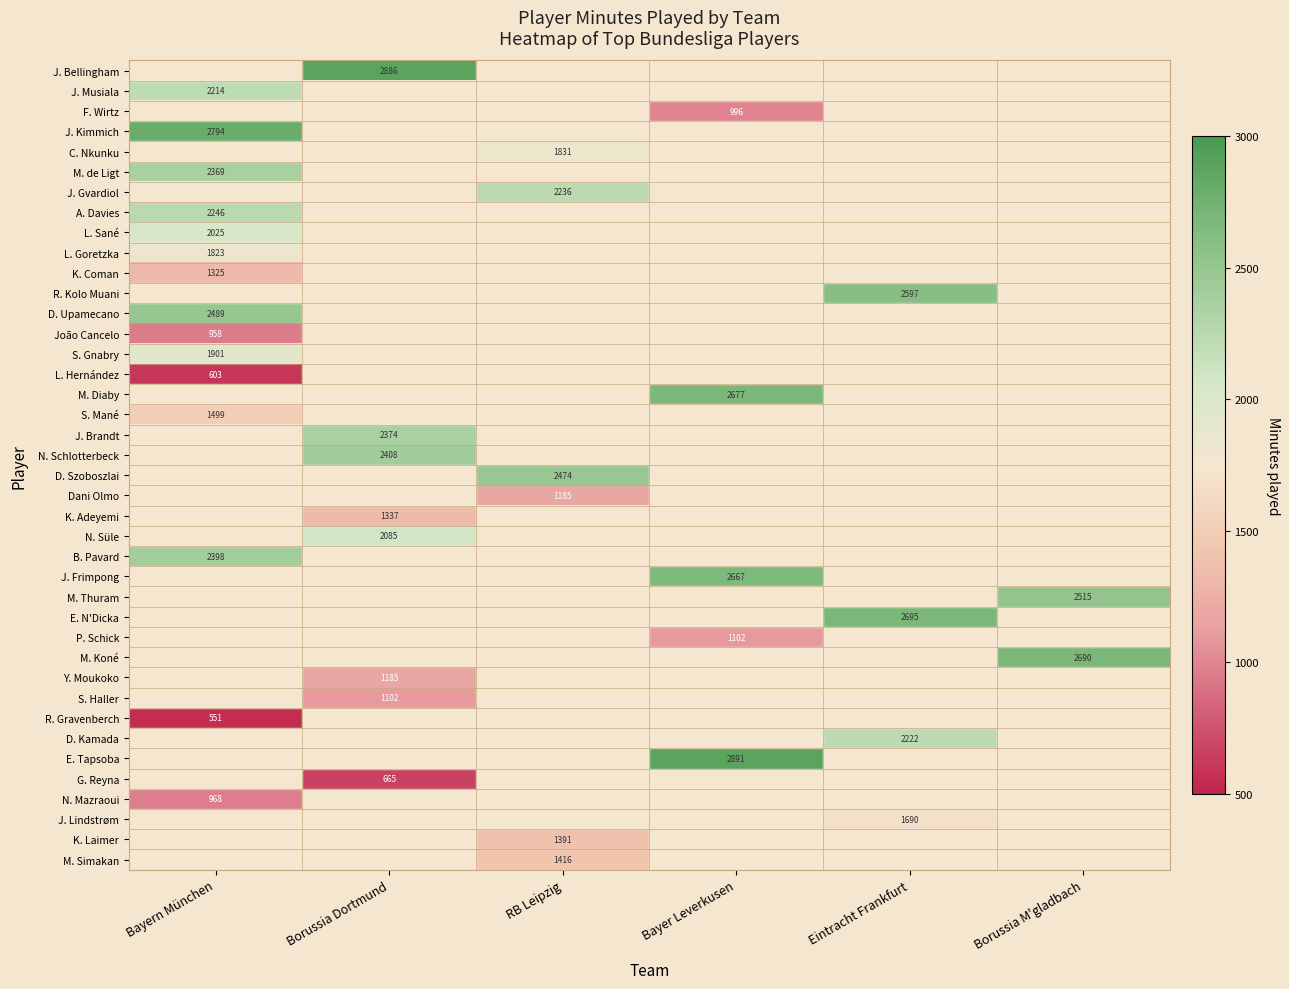

True or false: K. Adeyemi has a value of 1884 at Borussia Dortmund.

False